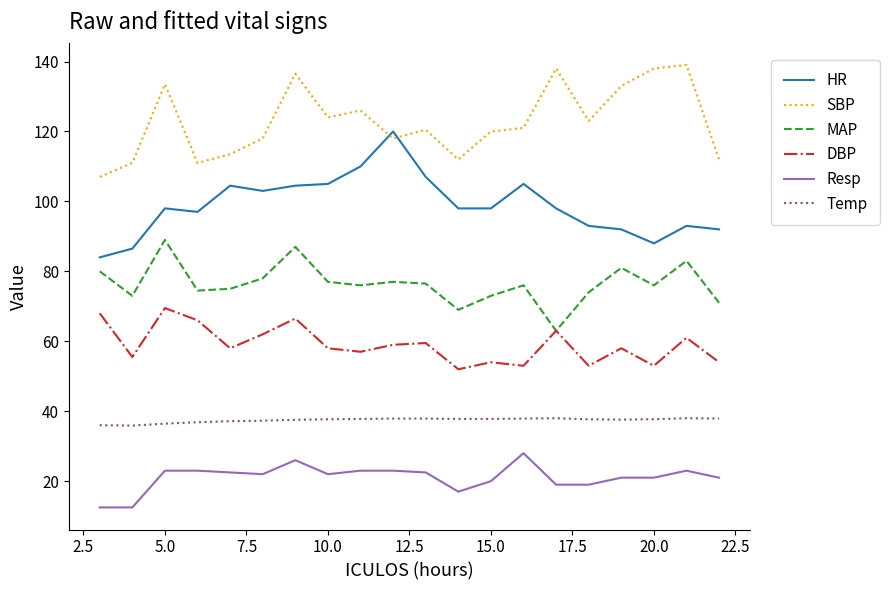

True or false: Temp and HR cross at least once.

False